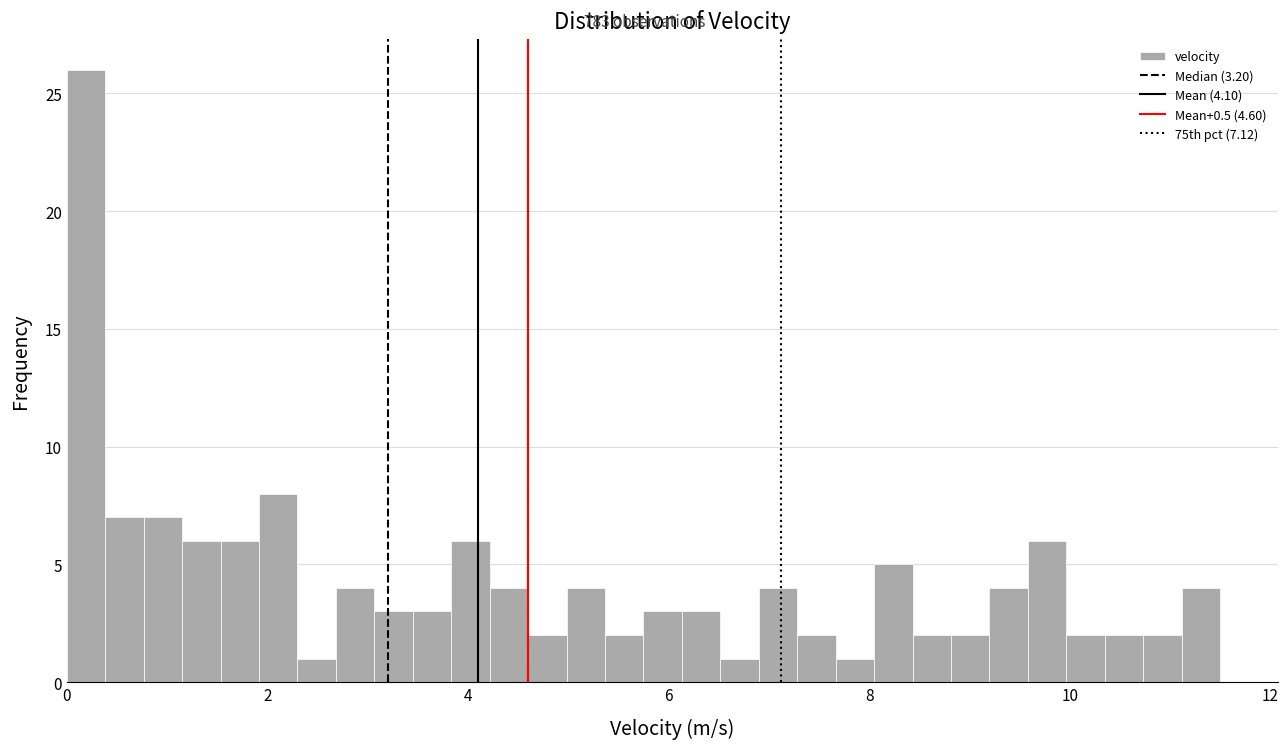

Around what value on the x-axis is the tallest bar? Give the approximate position of its centre, as read against the axis.

0.2